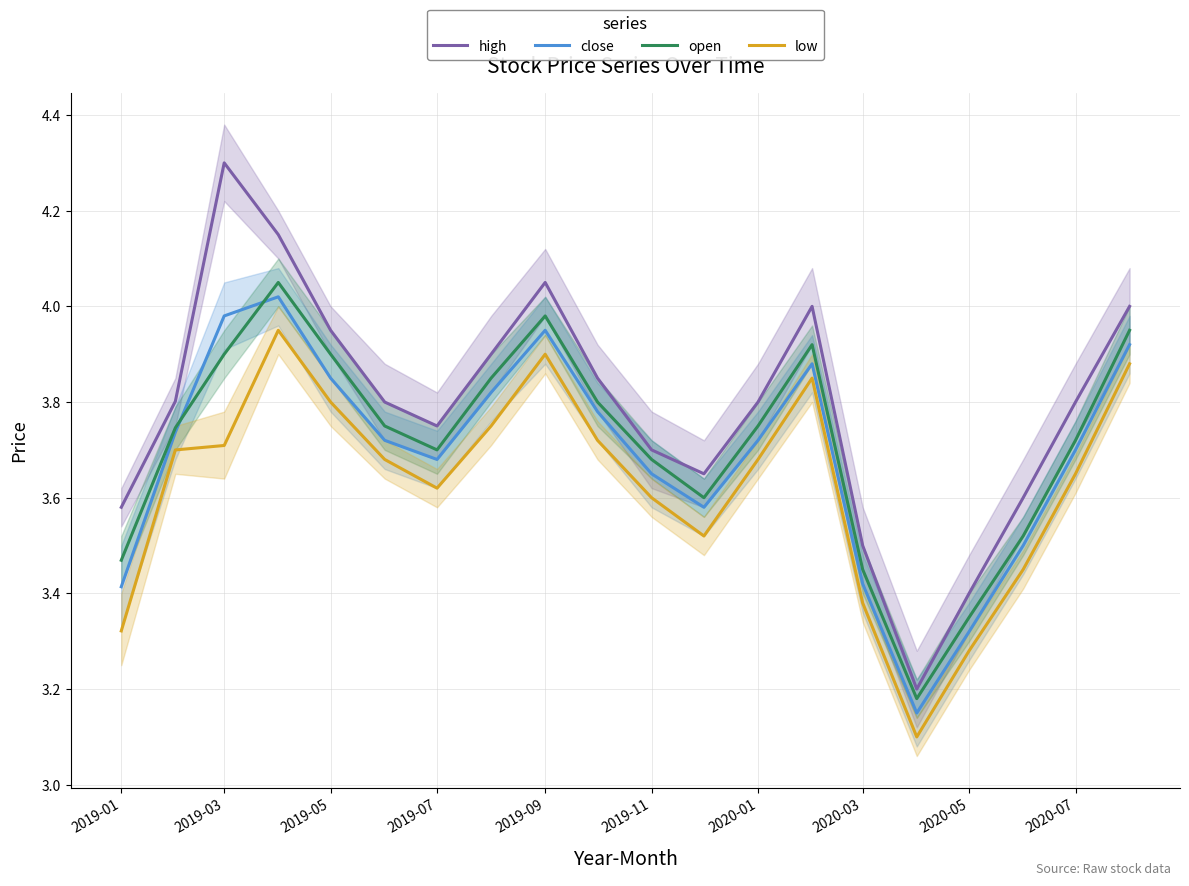

What is the highest value of the open series?

4.0